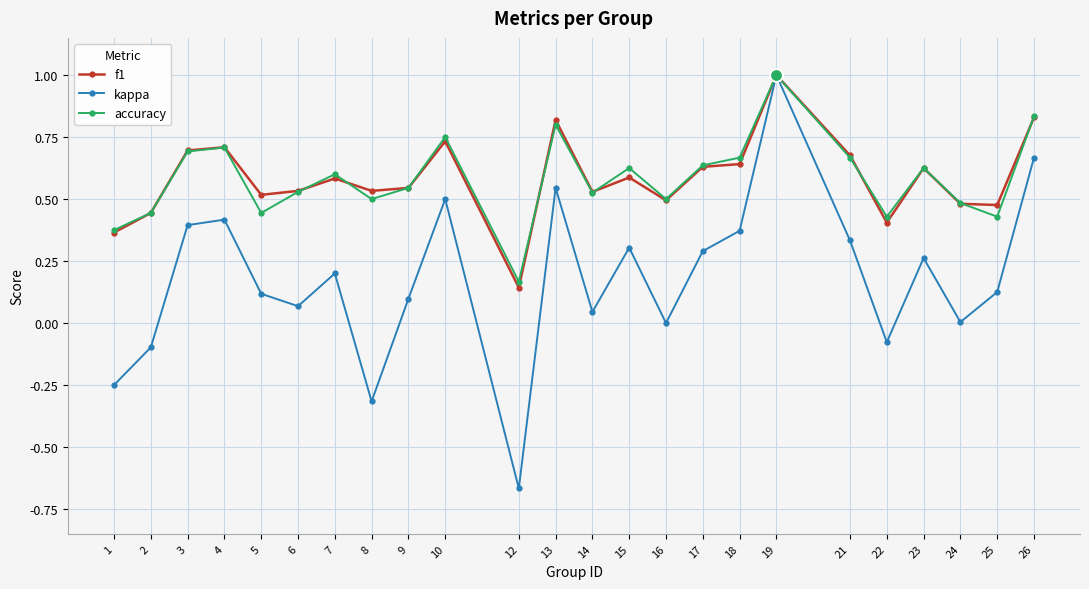

The value of accuracy at 7 is 0.4. True or false?

False